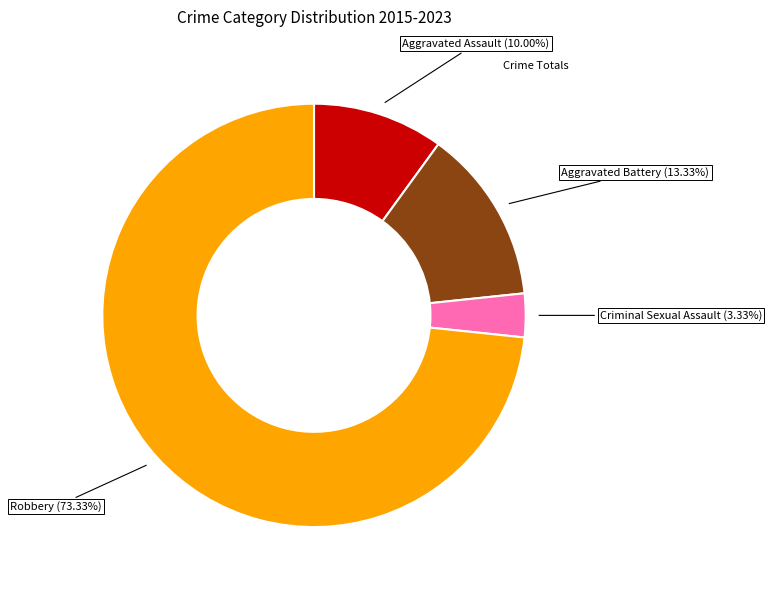

Is there any slice that represents more than half of the pie?

Yes